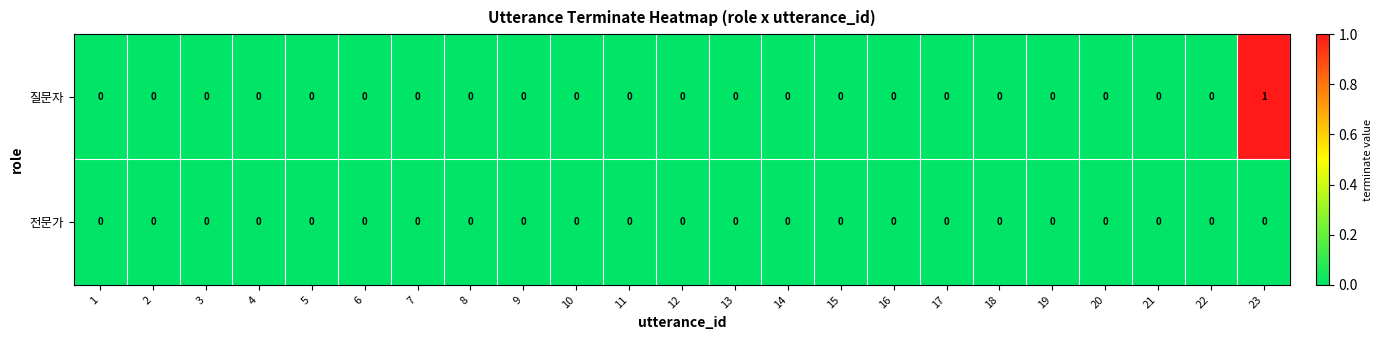

At which category is the sum across all series the highest?

23